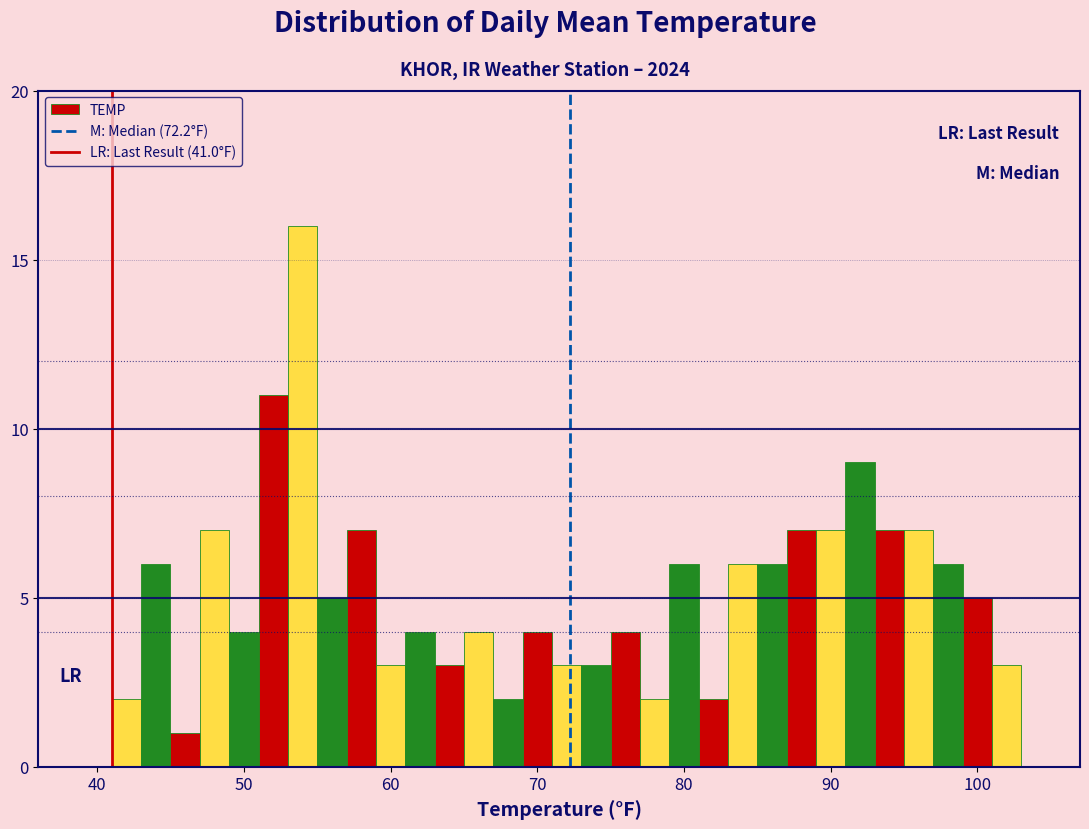

Around what value on the x-axis is the tallest bar? Give the approximate position of its centre, as read against the axis.

54